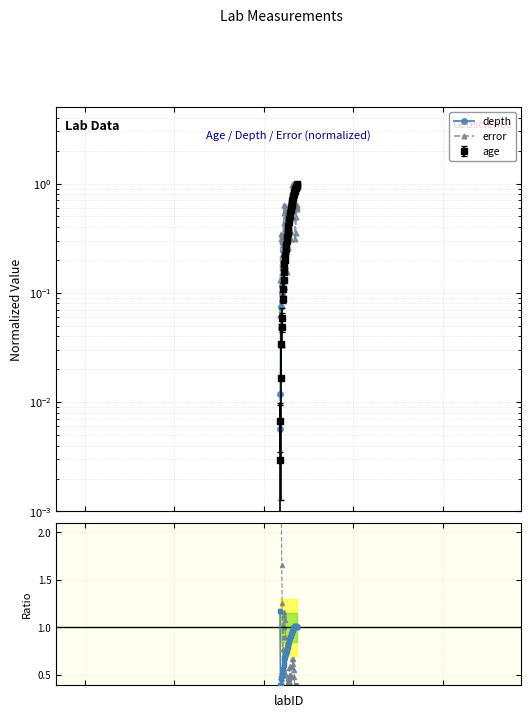

What is the difference between the second highest and minimum values in the error/depth series?

2.1